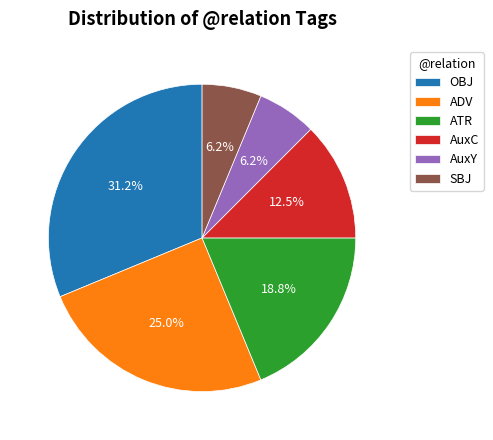

To the nearest percent, what portion does OBJ represent?

31%